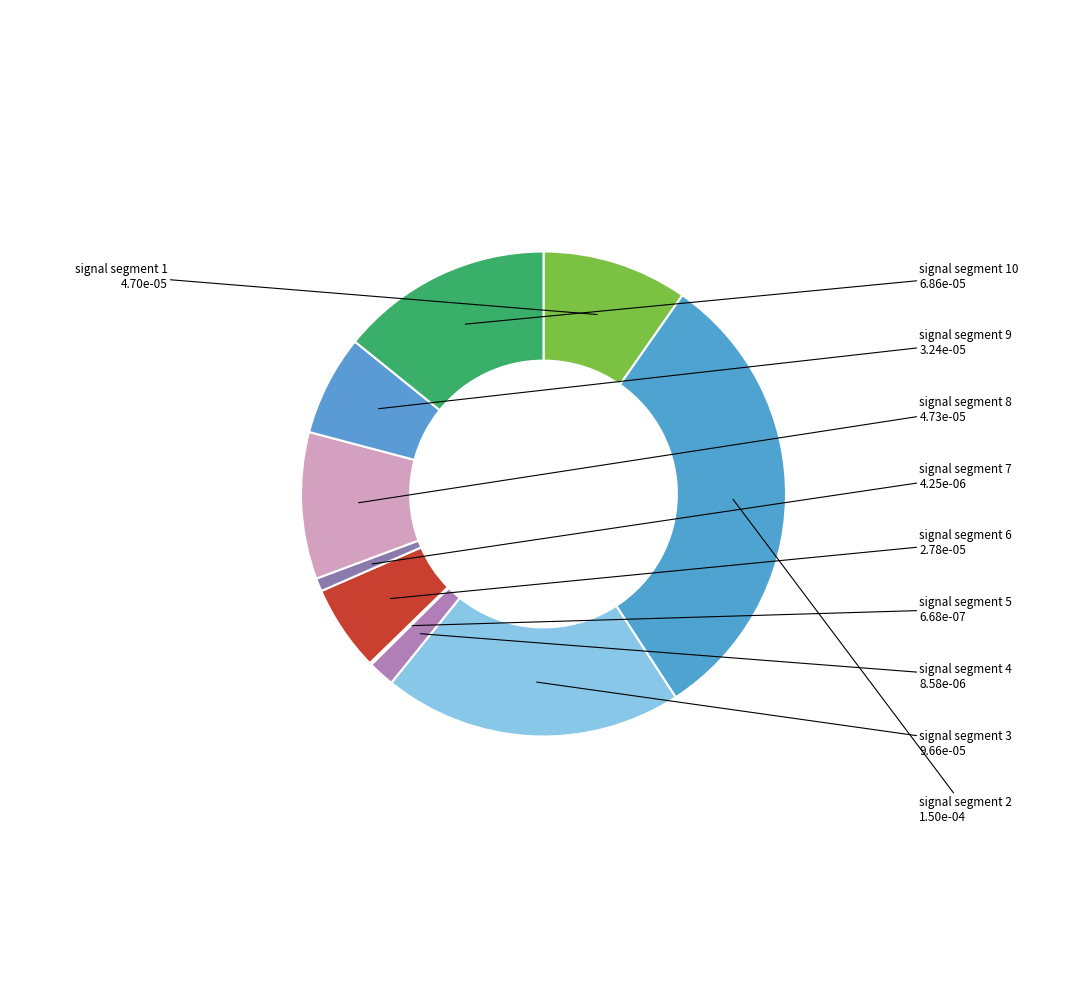

True or false: signal segment 8 accounts for 4% of the total.

False